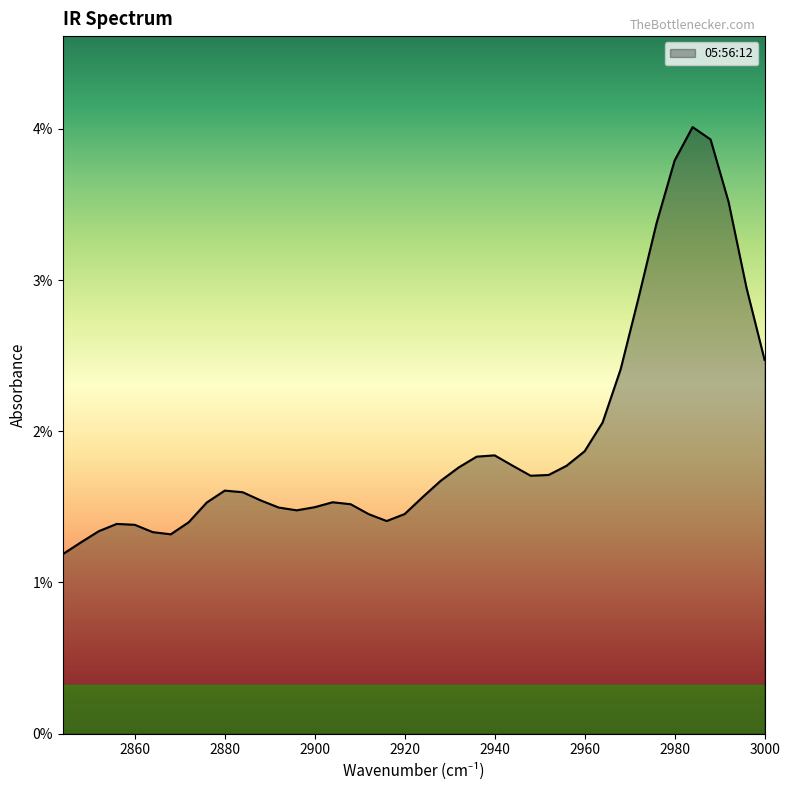

How many series are shown in this chart?

1